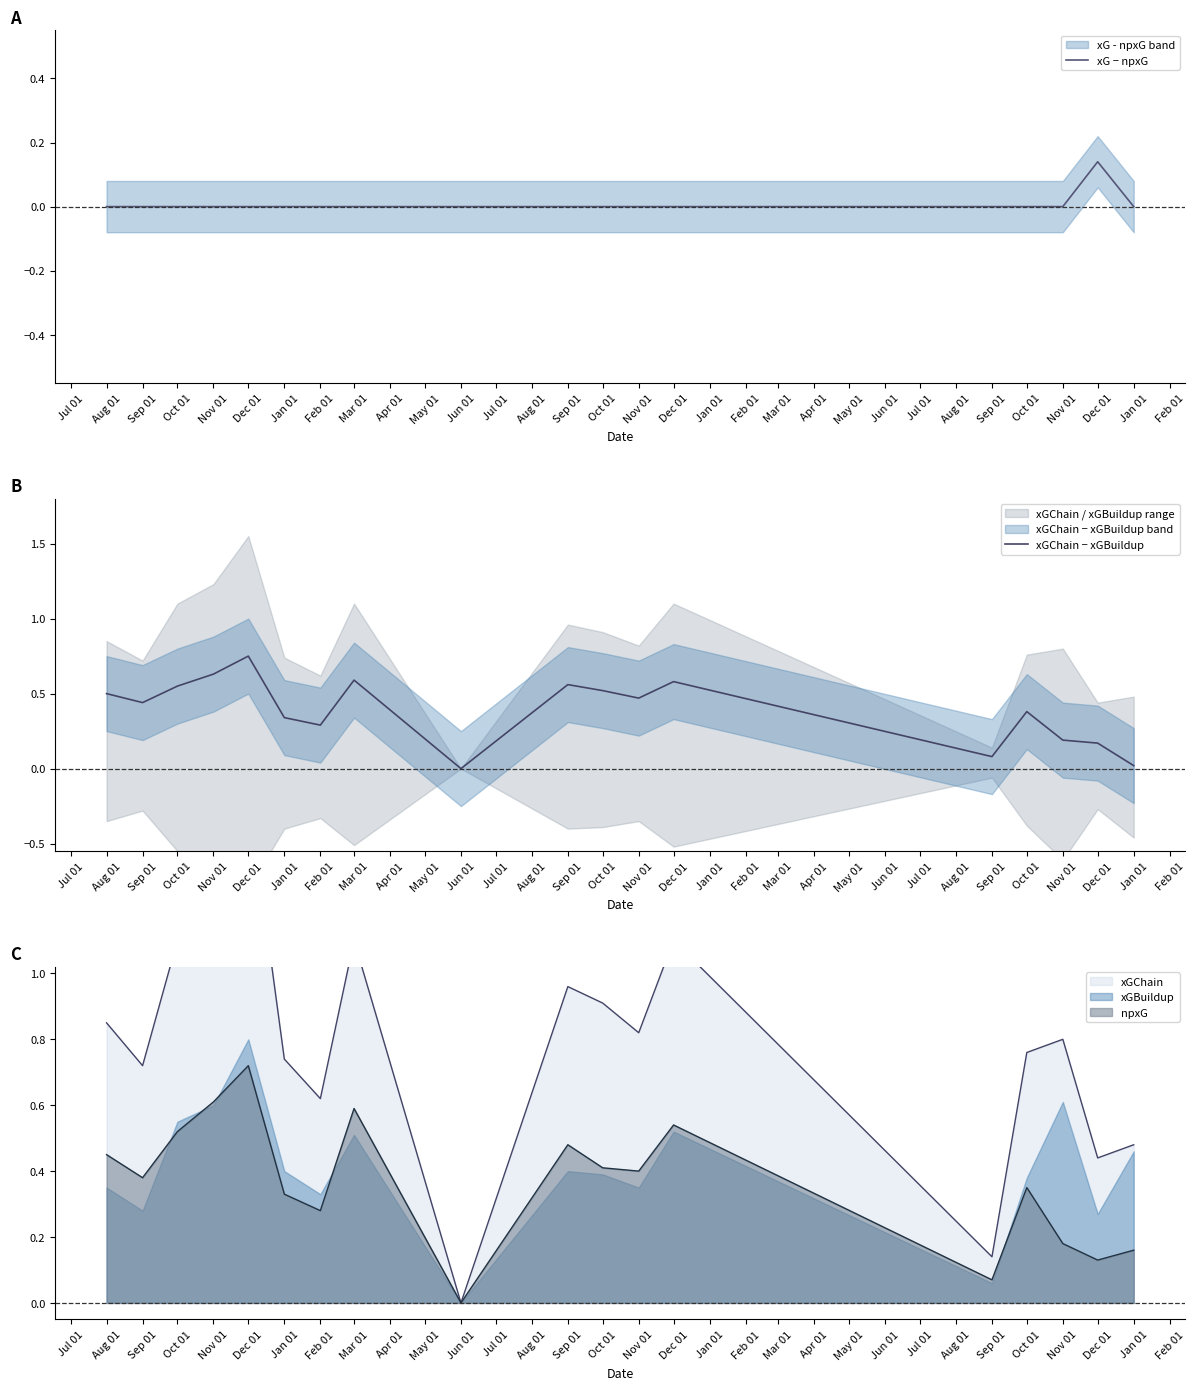

Is the value of xGChain − xGBuildup at Oct 01 greater than the value of xG − npxG at Nov 01?

Yes